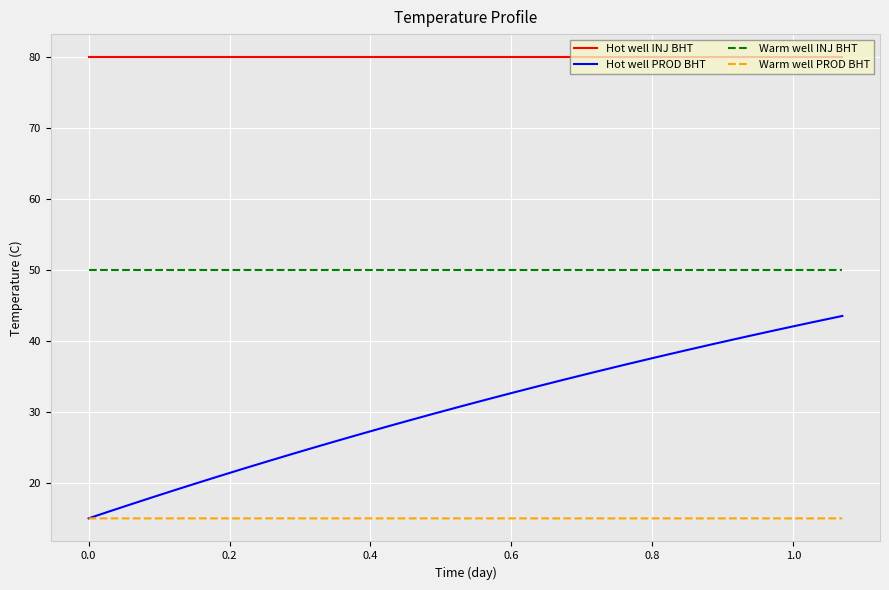

Rank the series by their average value, from lowest to highest.

Warm well PROD BHT, Hot well PROD BHT, Warm well INJ BHT, Hot well INJ BHT